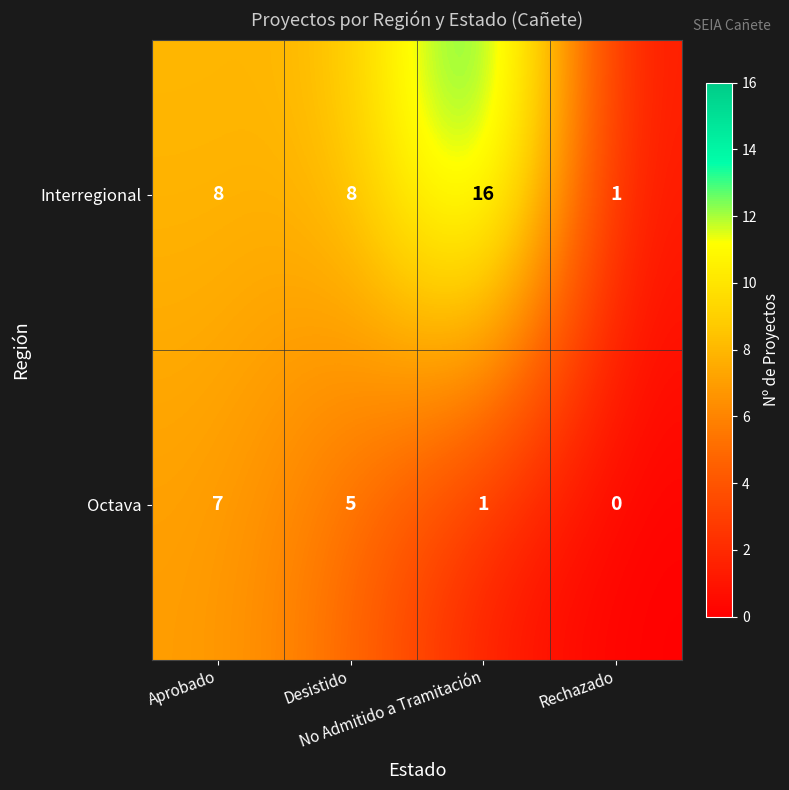

Which series has the largest range (max minus min)?

Interregional